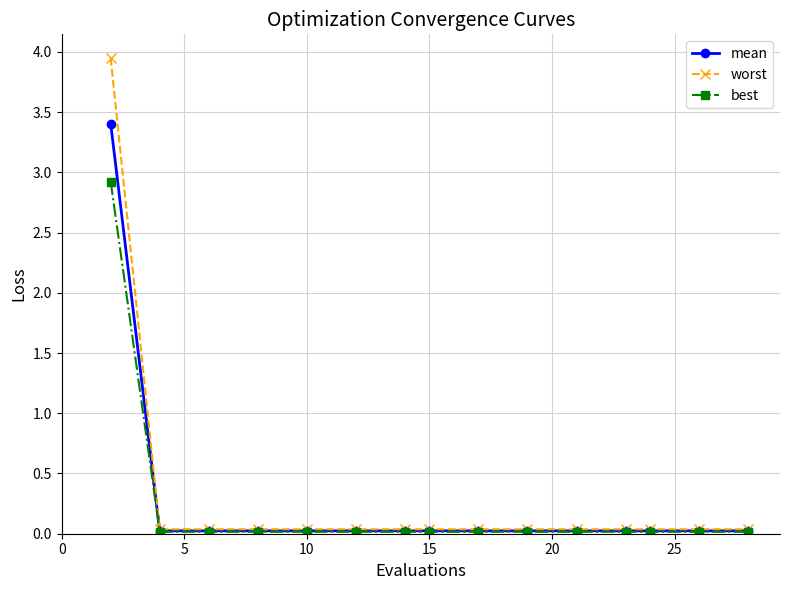

What is the highest value of the best series?

2.9